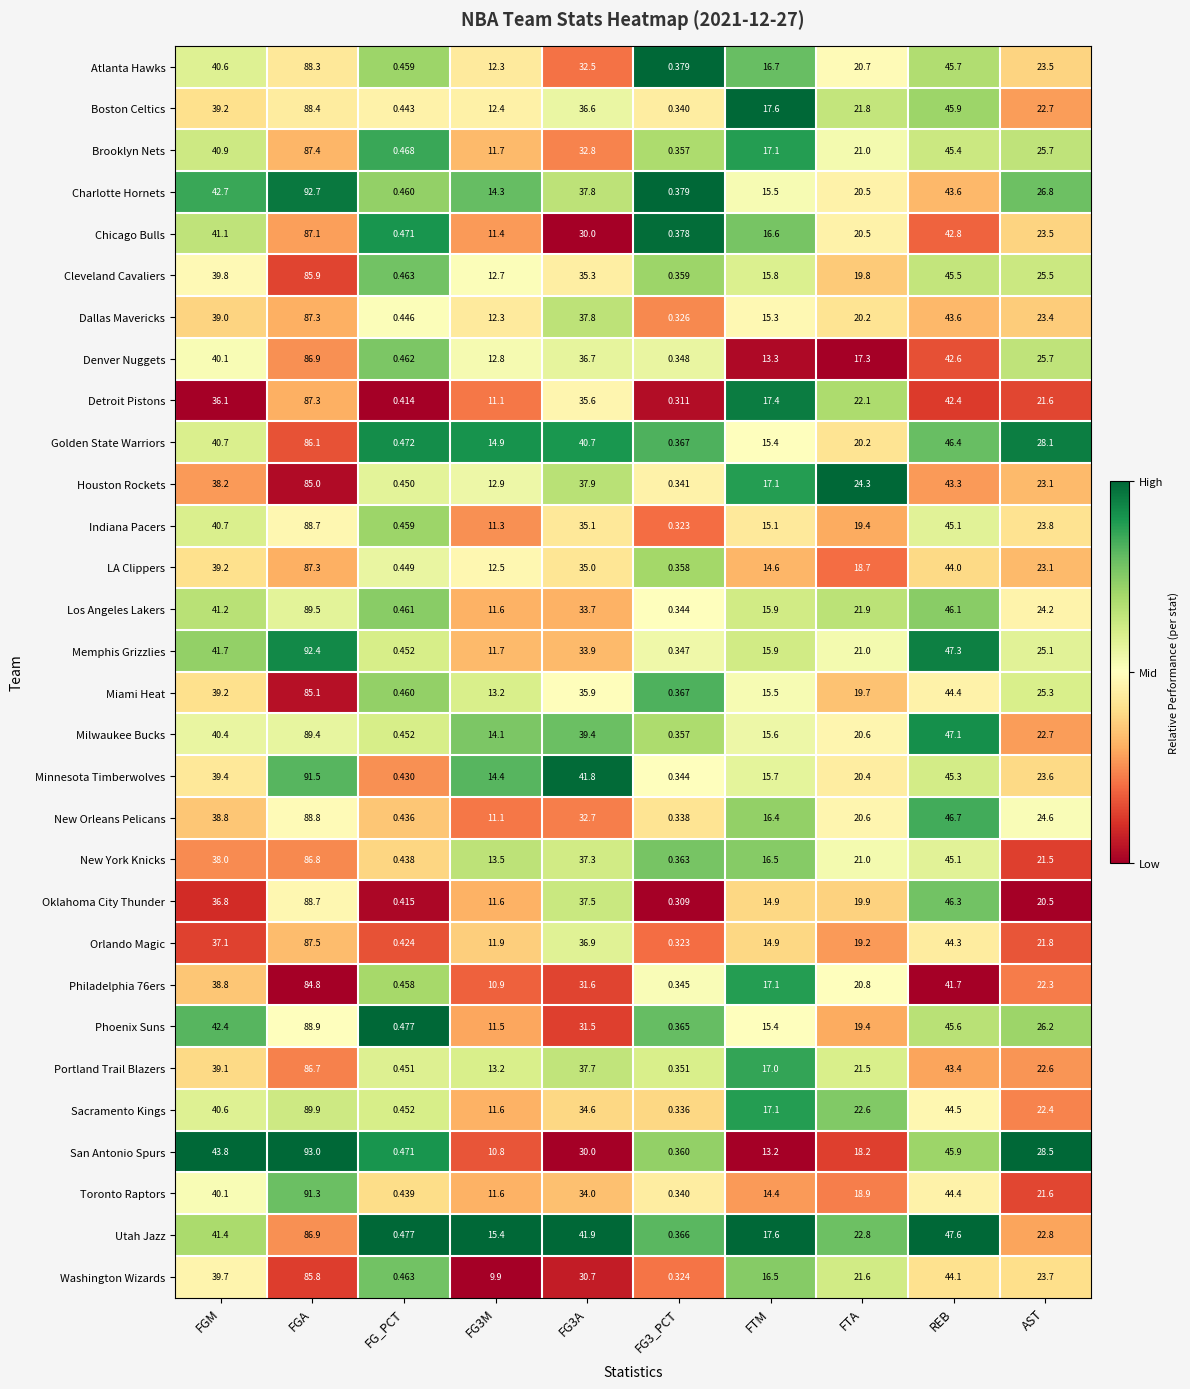

Which series has the largest range (max minus min)?

San Antonio Spurs